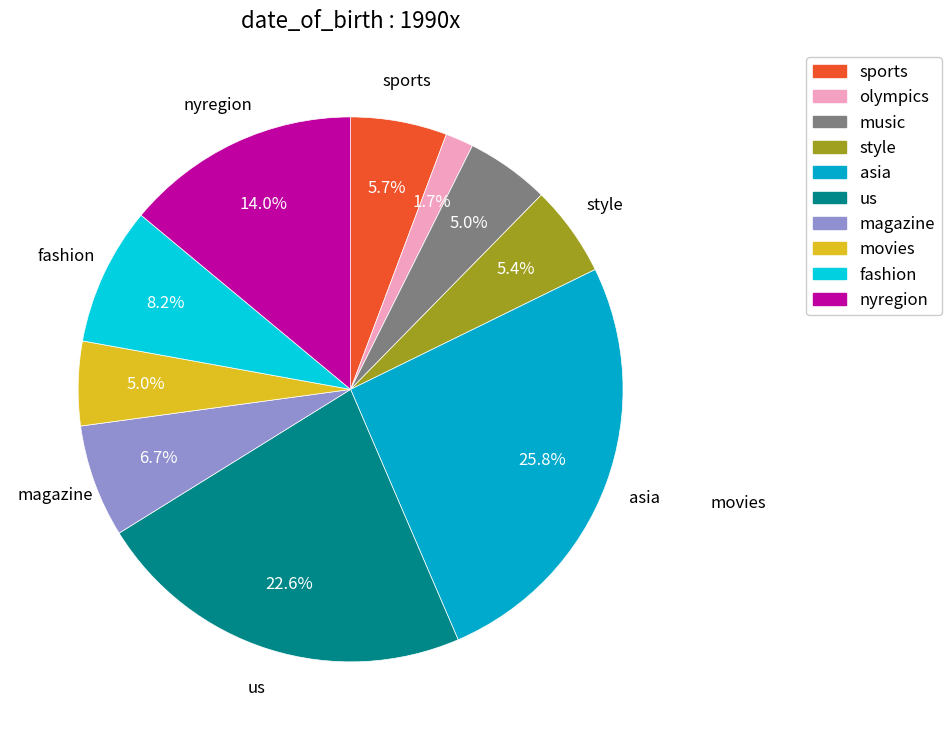

Does any single category account for the majority?

No